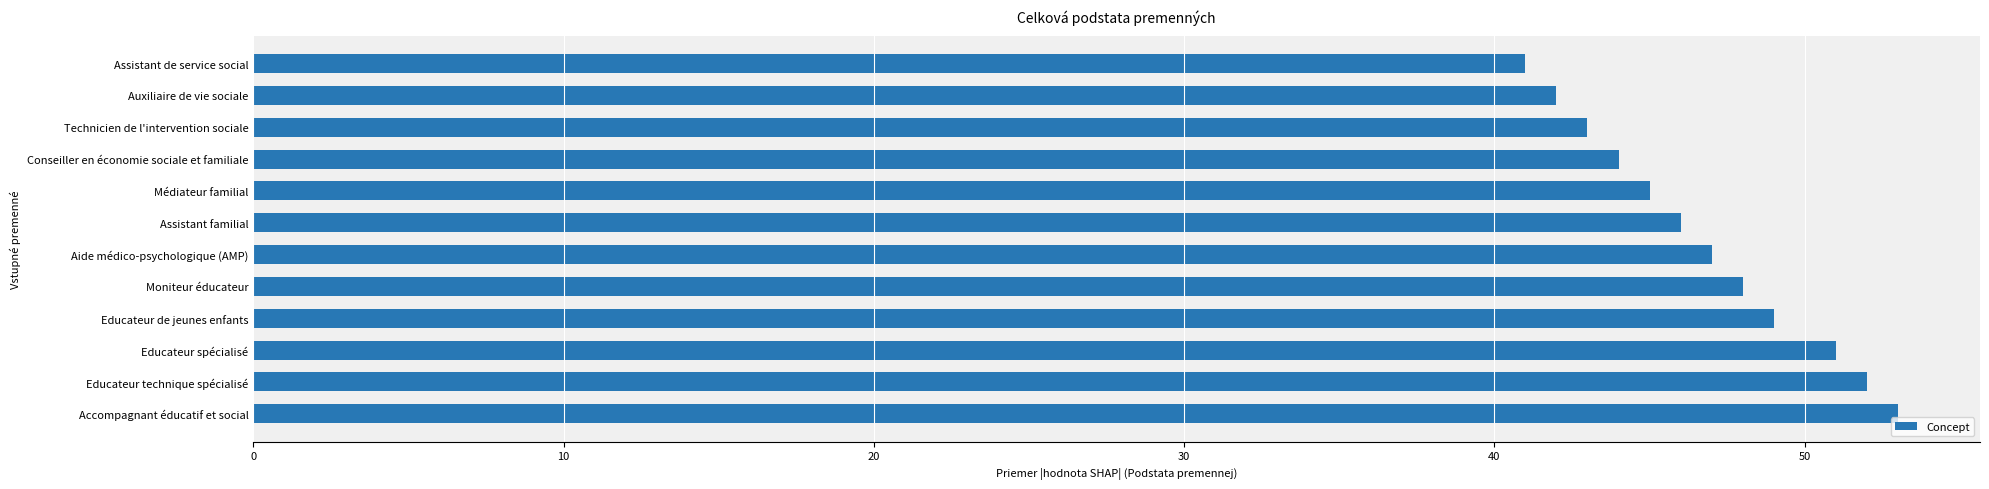

Reading top to bottom, extract all data points from this chart.

Assistant de service social=41	Auxiliaire de vie sociale=42	Technicien de l'intervention sociale=43	Conseiller en économie sociale et familiale=44	Médiateur familial=45	Assistant familial=46	Aide médico-psychologique (AMP)=47	Moniteur éducateur=48	Educateur de jeunes enfants=49	Educateur spécialisé=51	Educateur technique spécialisé=52	Accompagnant éducatif et social=53